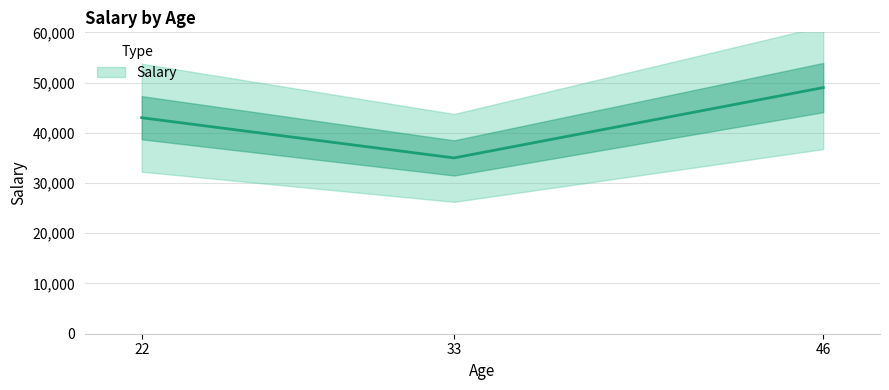

The chart shows a value of 43000 at 22. True or false?

True